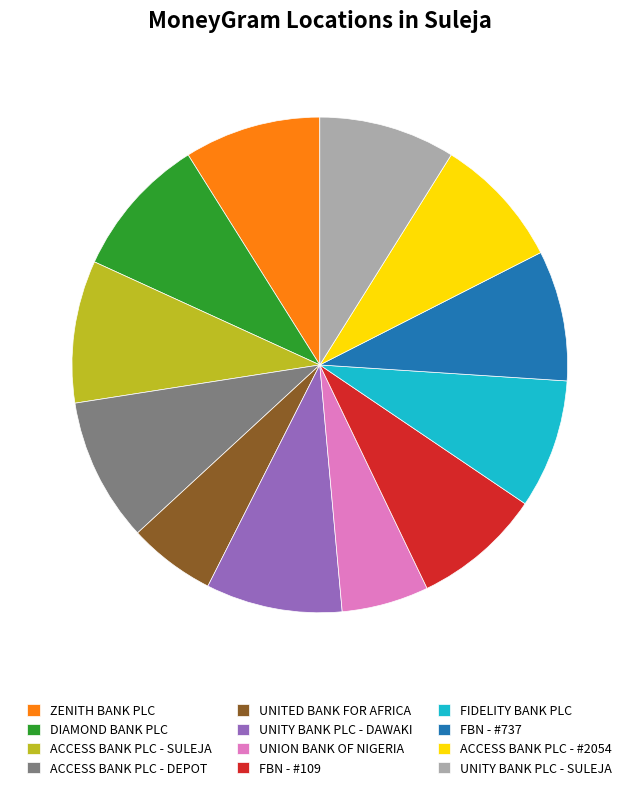

How many slices are in this pie chart?

12